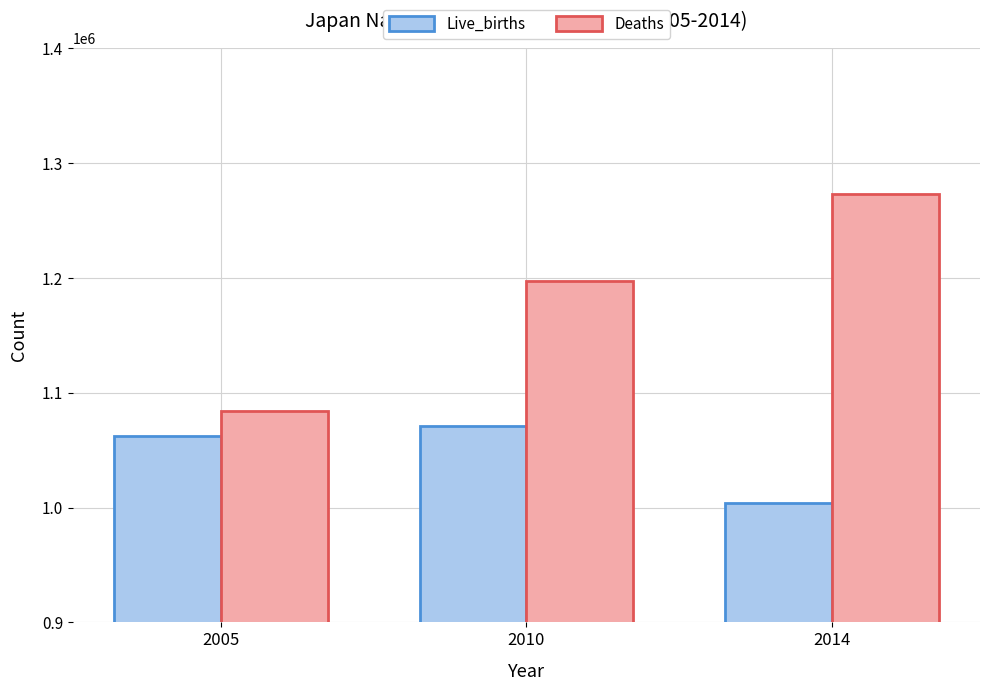

Which series has the largest total across all categories?

Deaths